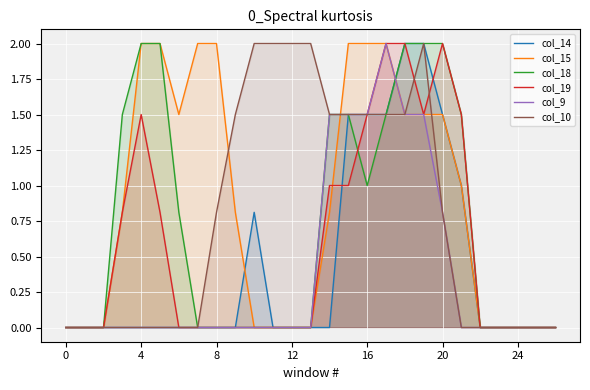

At how many categories does at least one series exceed 0?

19